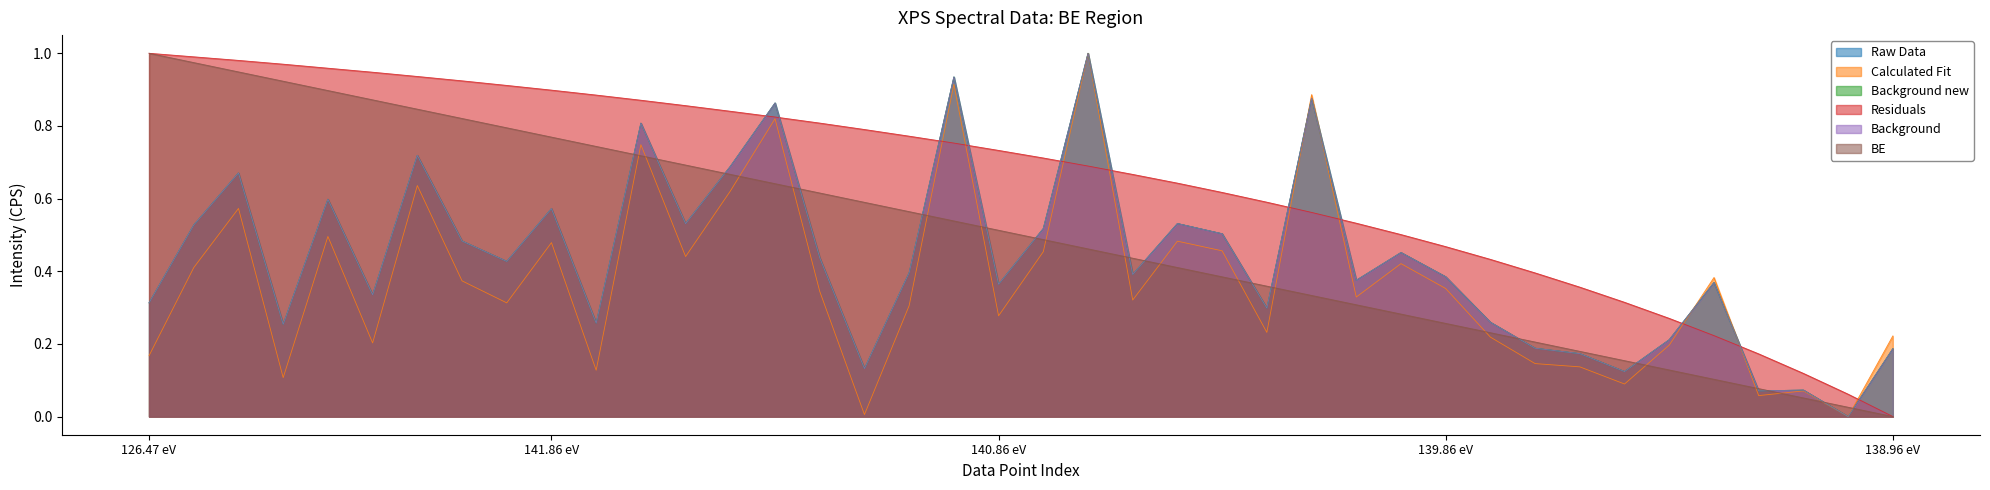

What are all the series names shown in the legend?

Raw Data, Background, Calculated Fit, Background_new, Residuals, BE